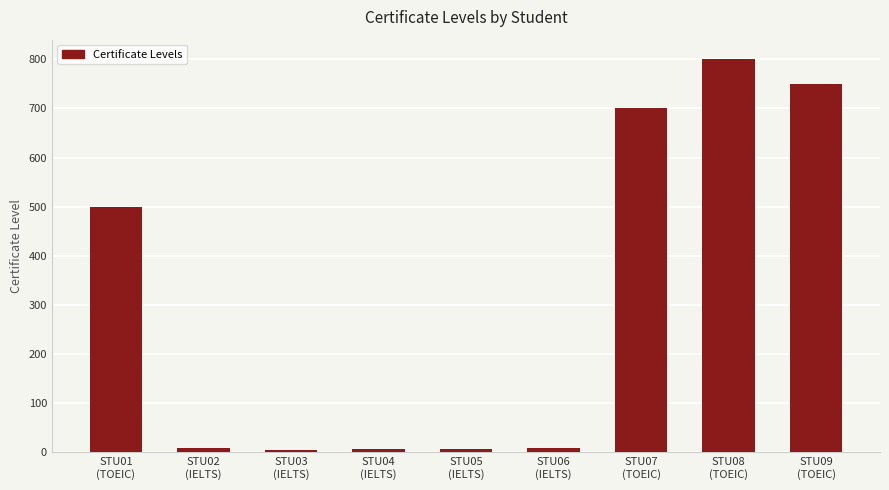

How many data points does each series have?

9